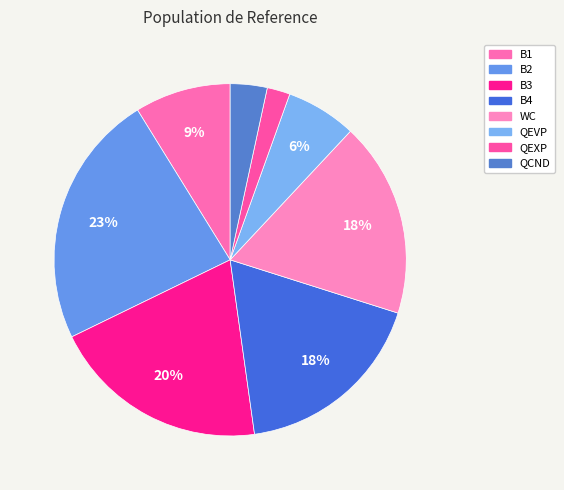

To the nearest percent, what is the combined percentage of WC and B1?

27%